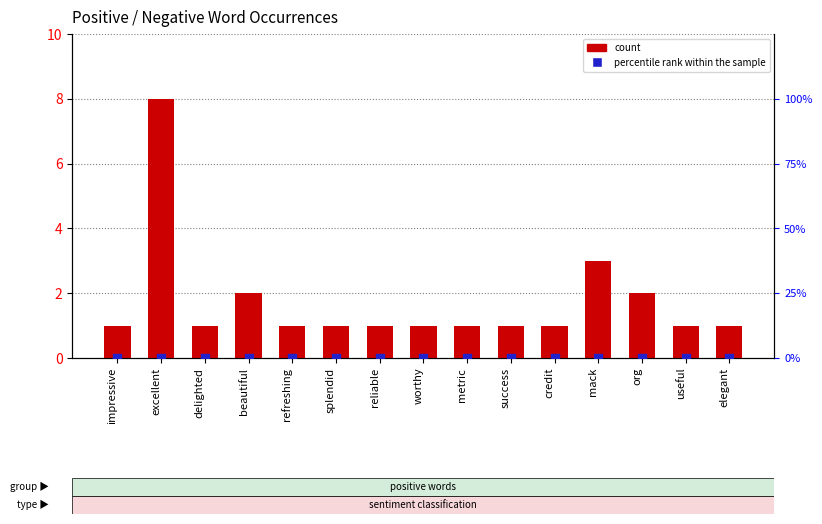

Which series contains the highest Y value?

count